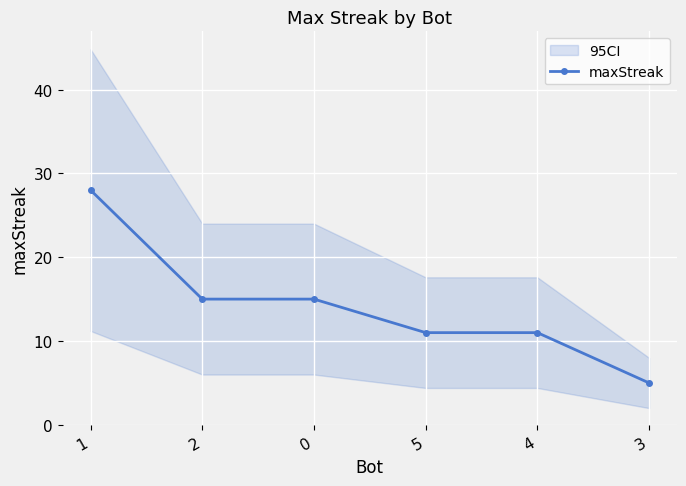

Is it true that maxStreak equals 5 at 3?

True